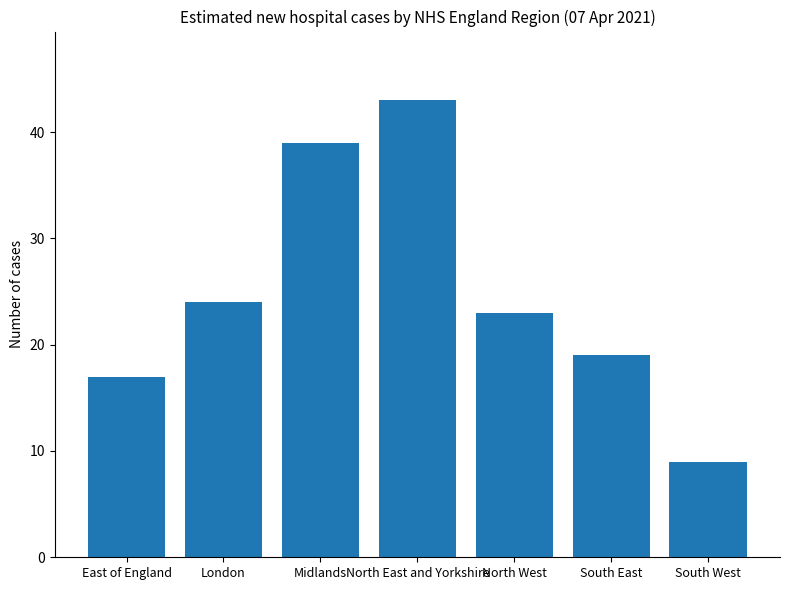

Is it true that the value at East of England is 17?

True